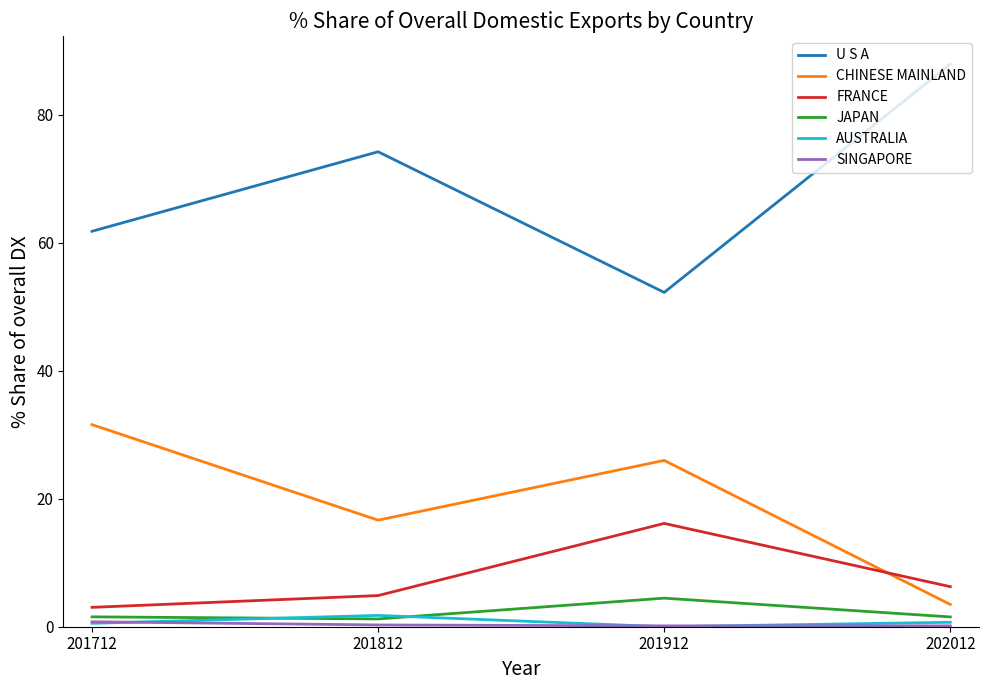

What is the difference between the FRANCE values at 201912 and 201712?

13.1